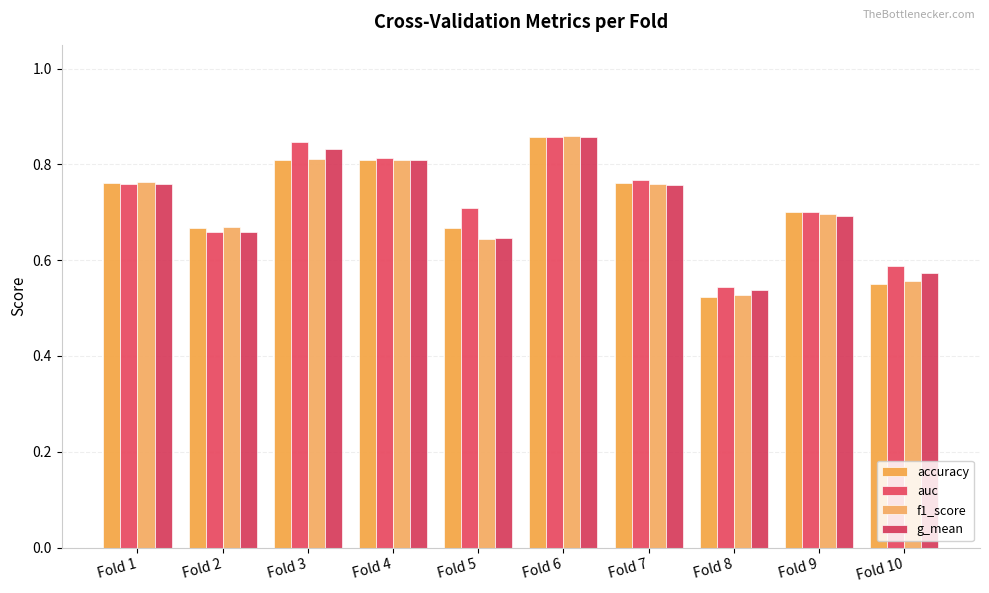

Is the value of g_mean at Fold 3 greater than the value of accuracy at Fold 1?

Yes